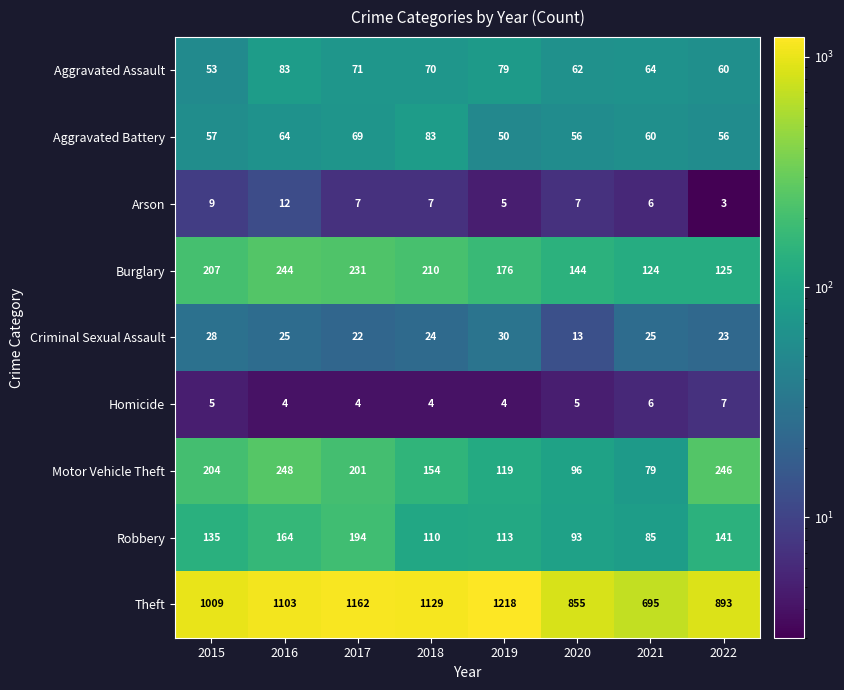

At which category is the sum across all series the highest?

2017